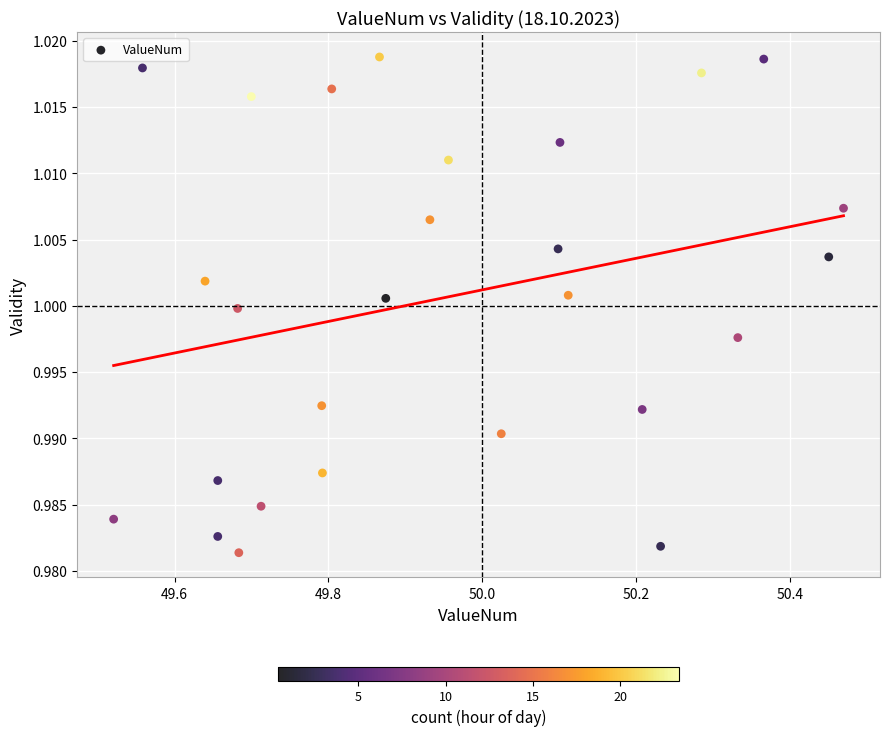

What is the range of X values (max minus min)?

0.9